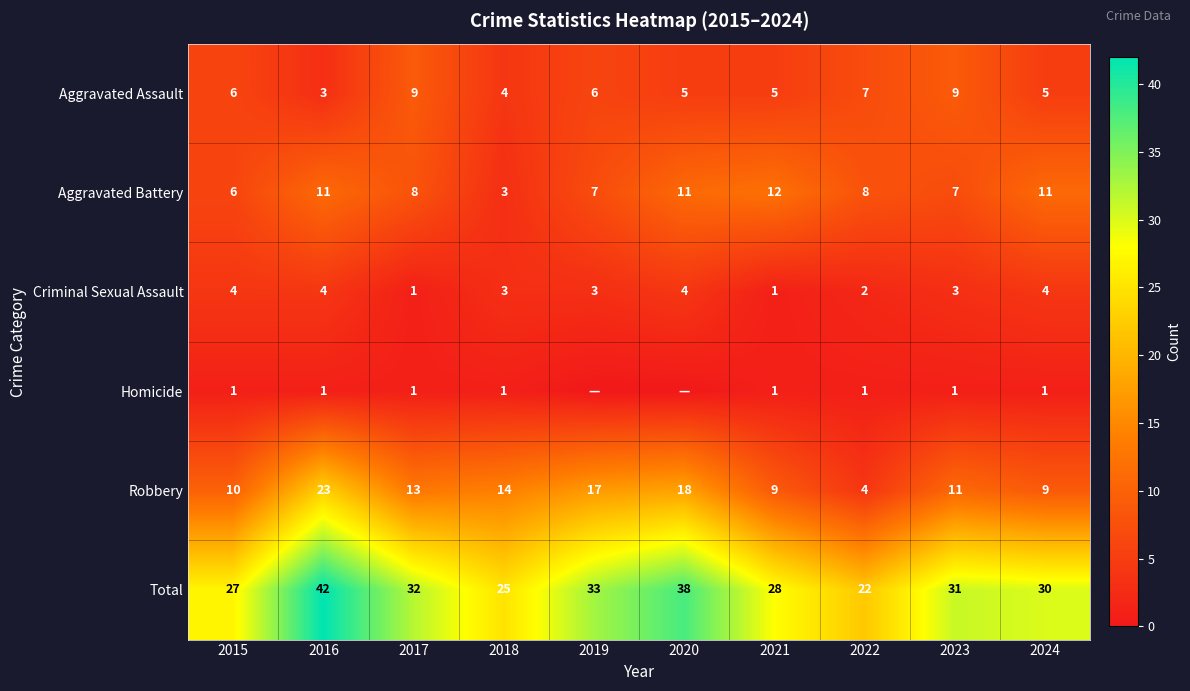

The value of Criminal Sexual Assault at 2020 is 3. True or false?

False